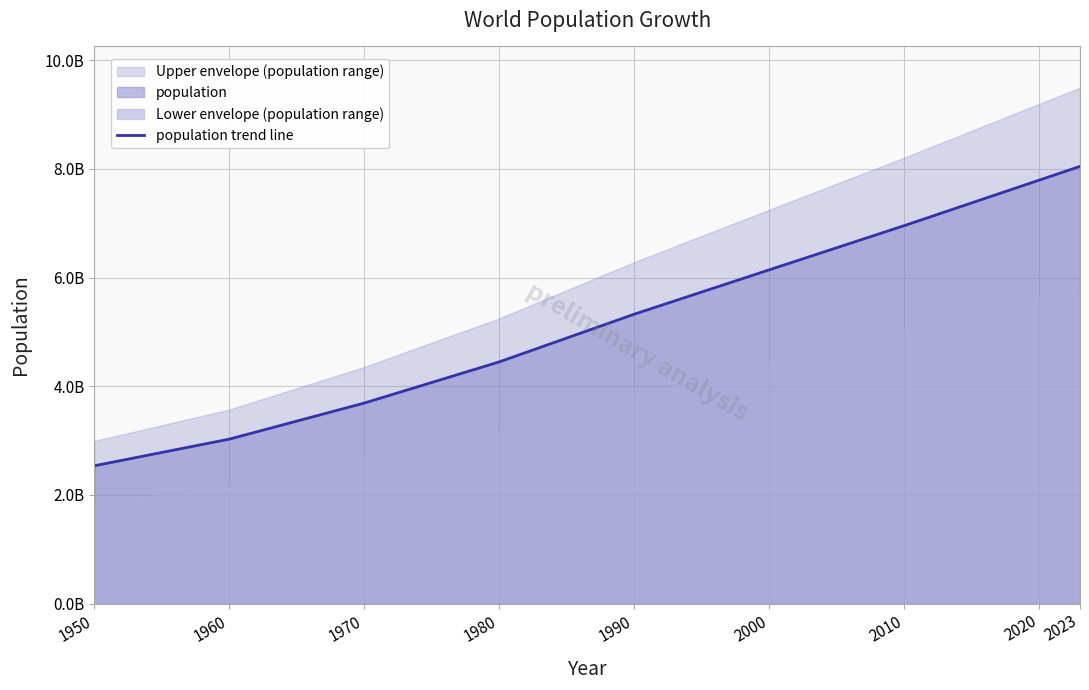

What is the change in value from 1950 to 2010?

+4420393000